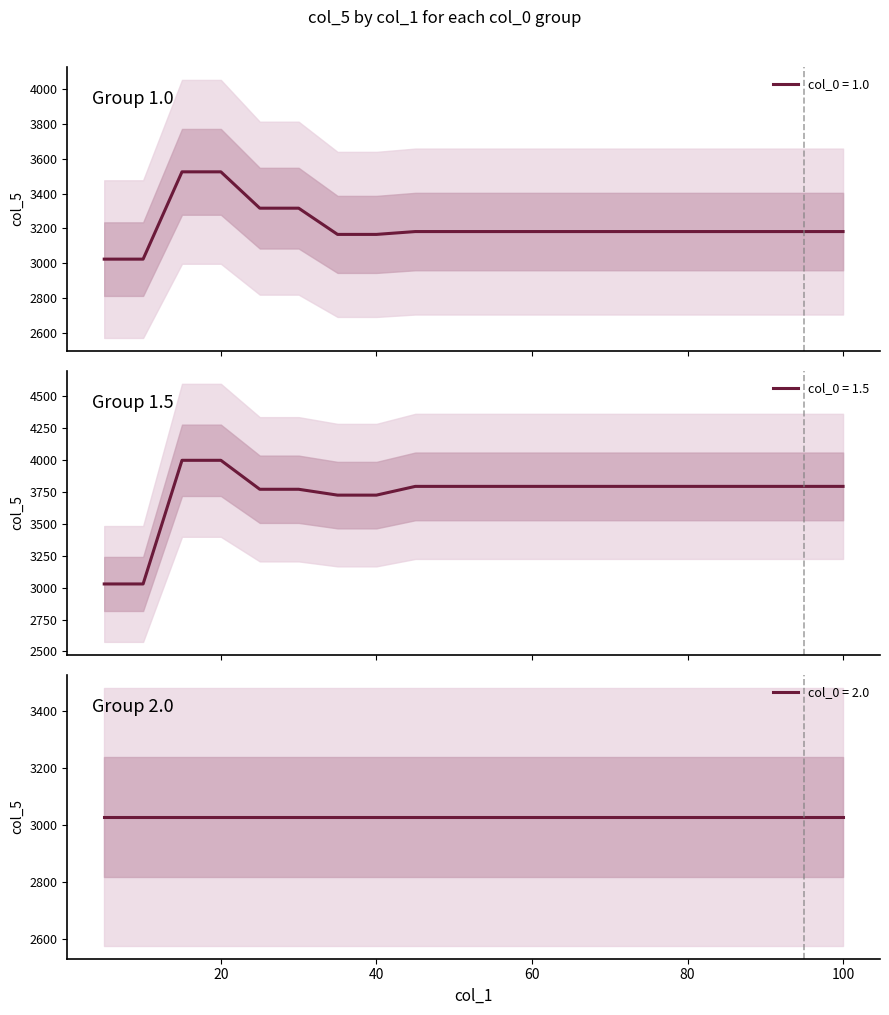

Is it true that col_5_group_1.0 equals 5968.6 at 15?

False